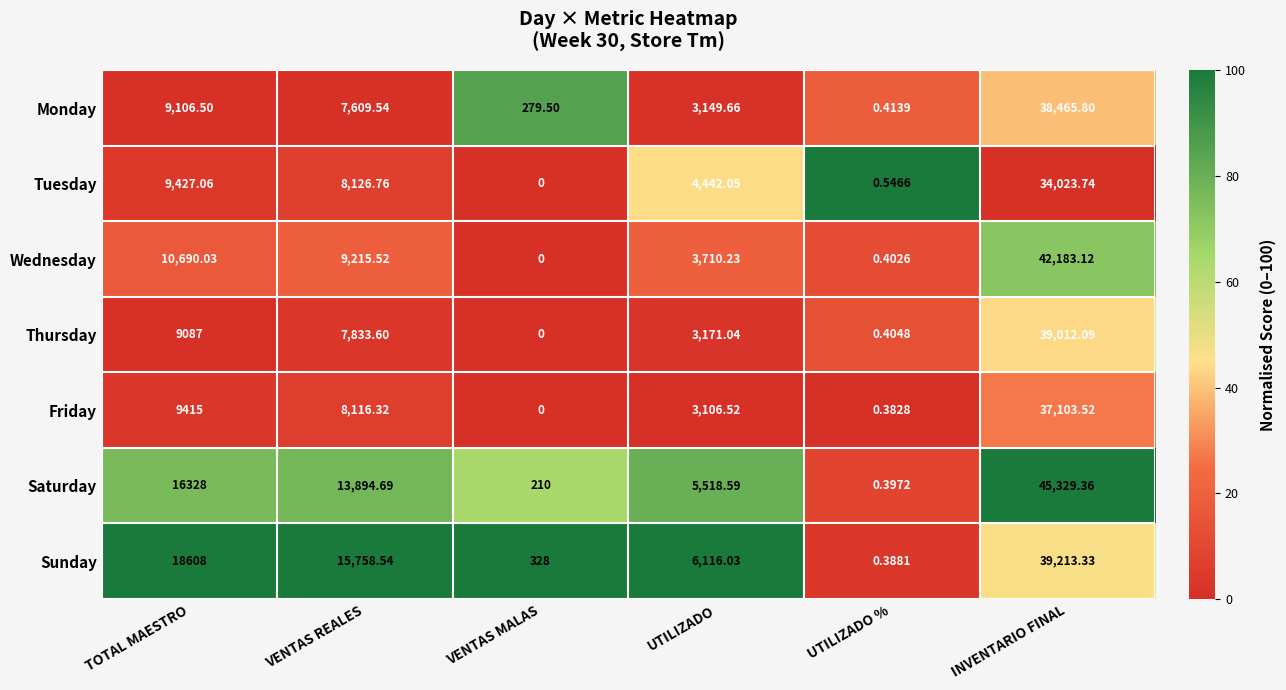

At which label does Tuesday reach its peak?

INVENTARIO FINAL